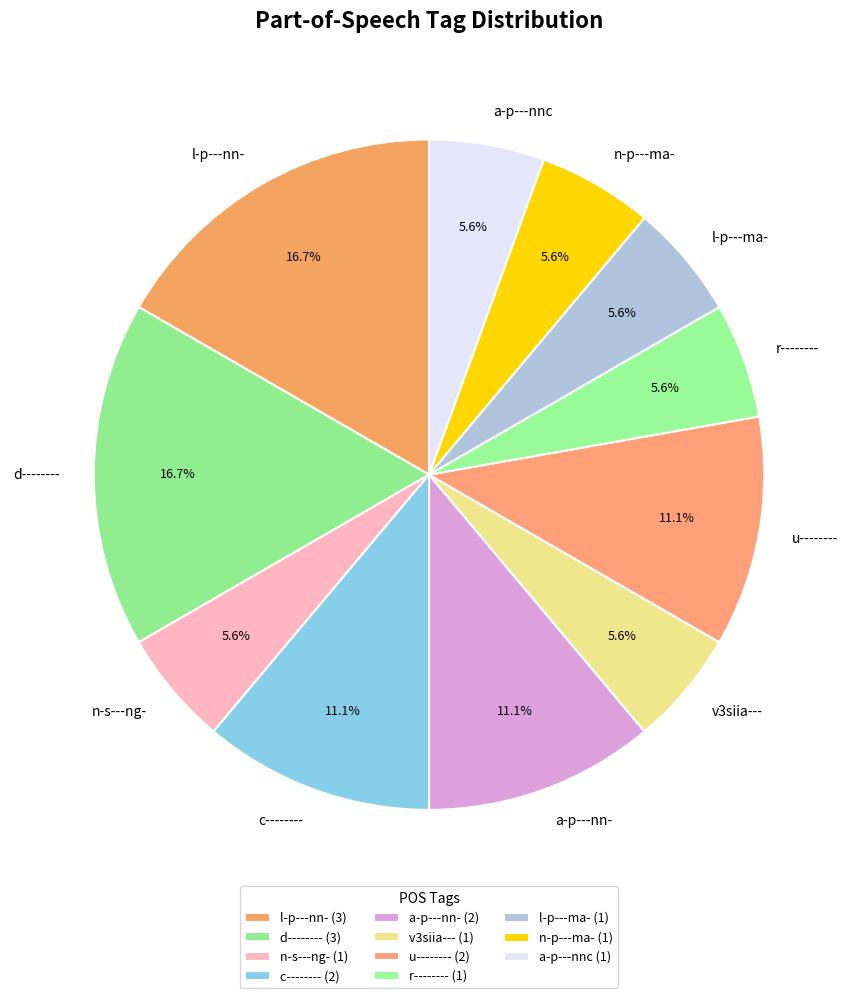

Do u-------- and l-p---nn- together represent more than half of the pie?

No